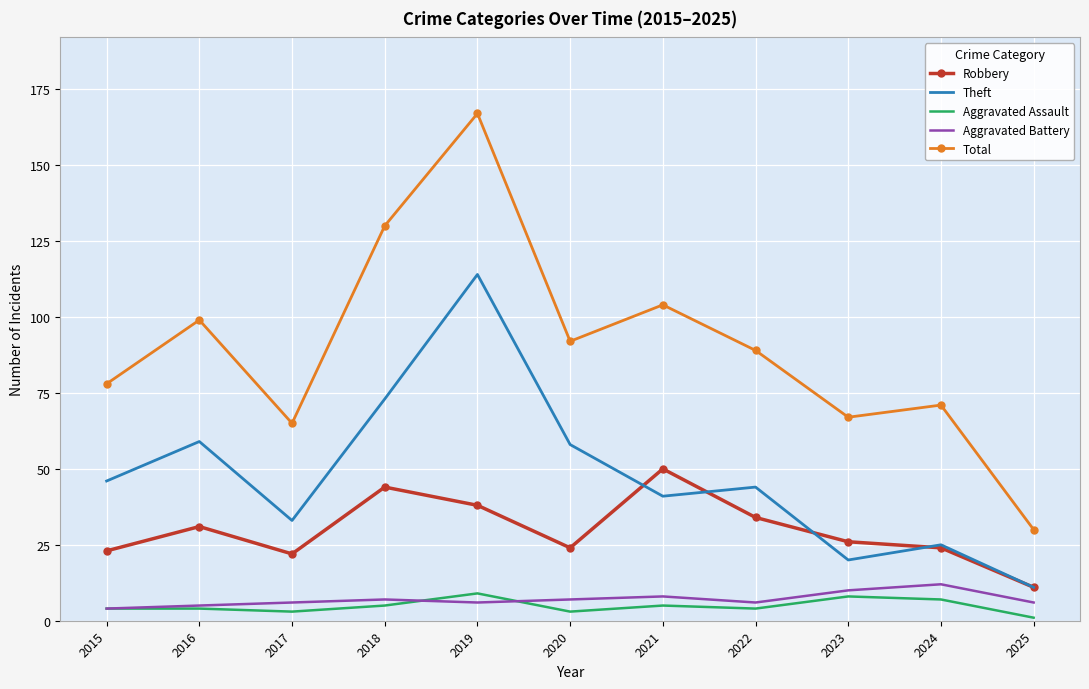

At which category does Robbery reach its first local valley?

2017